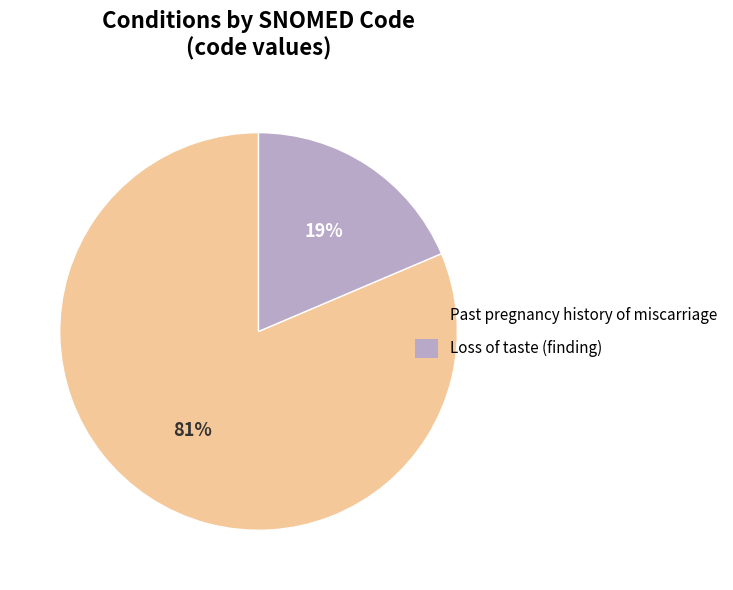

Which slice is the largest?

Past pregnancy history of miscarriage